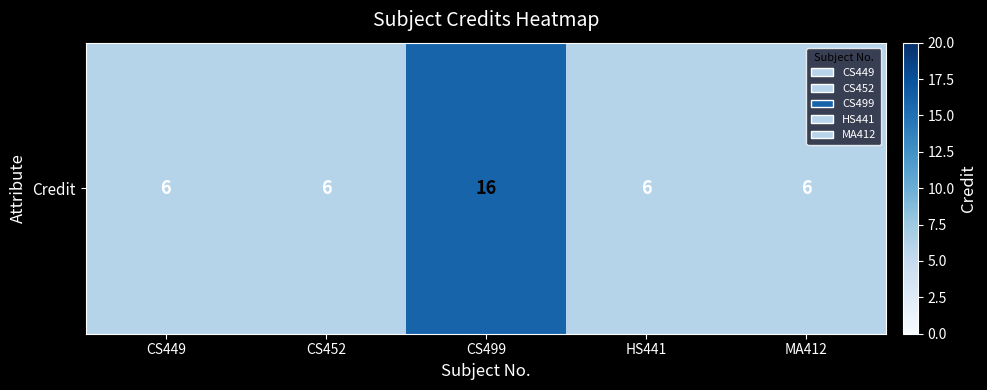

What is the difference between the maximum and minimum values?

10